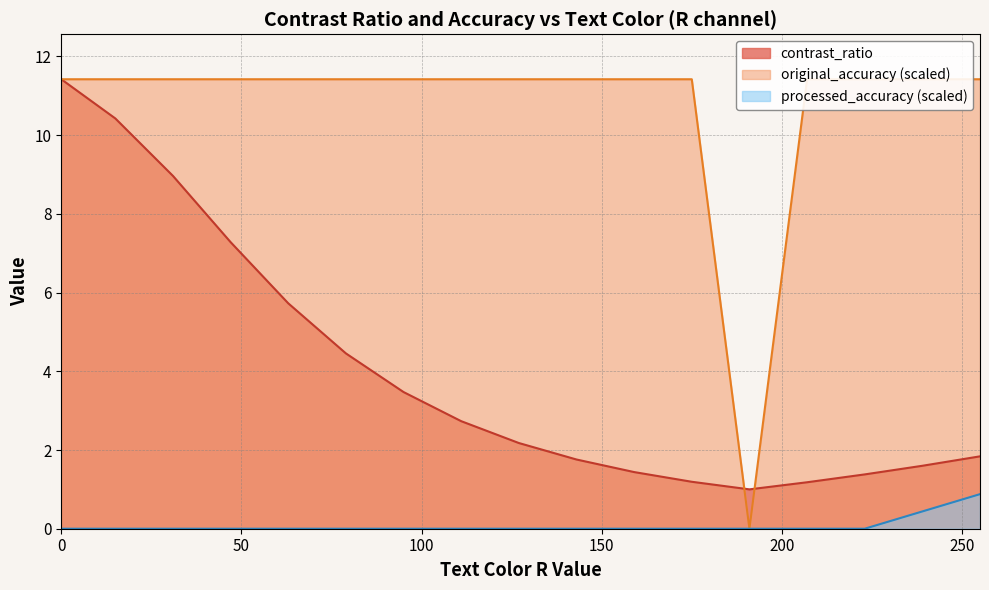

True or false: processed_accuracy has more than 1 points higher than both neighbors.

False